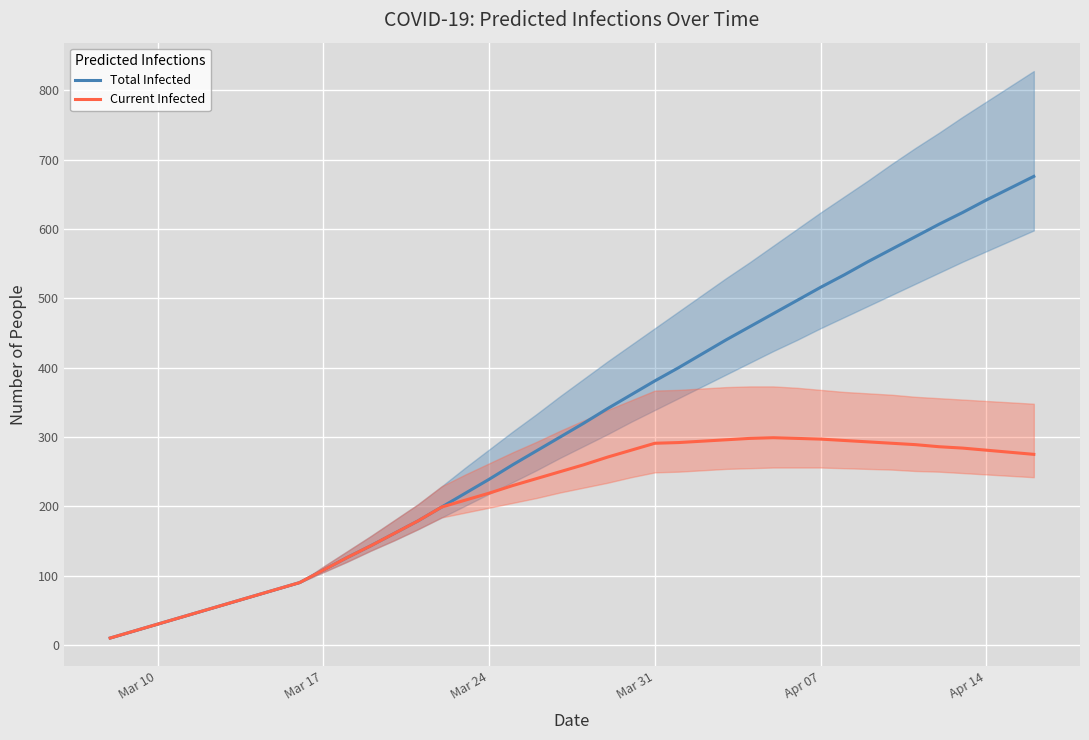

How many distinct data groups are displayed?

2